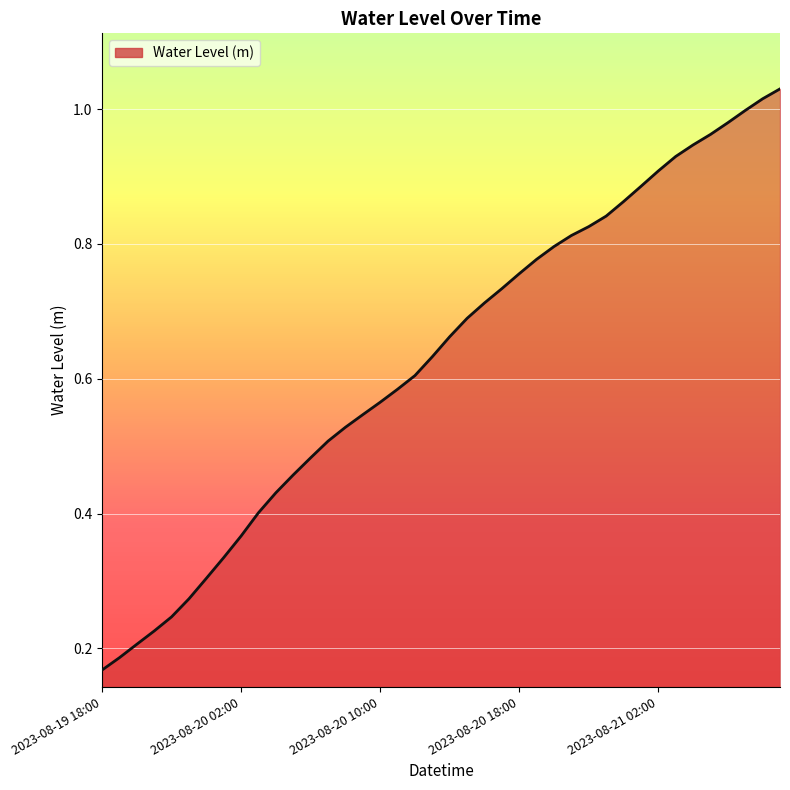

How many lines are shown in the chart?

1